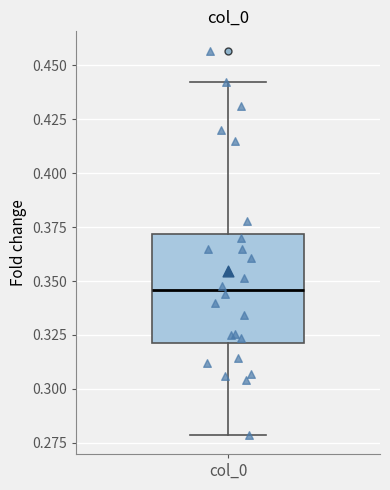

Where does the lower whisker of the box for col_0 end on the y-axis? The values are not printed on the chart, so give them approximately, as read against the axis.

0.280